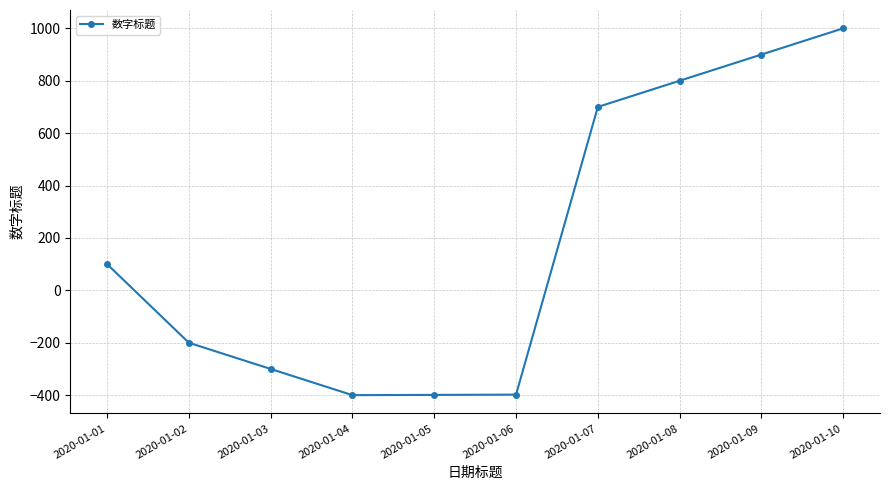

What is the value of the 8th point from the left?

800